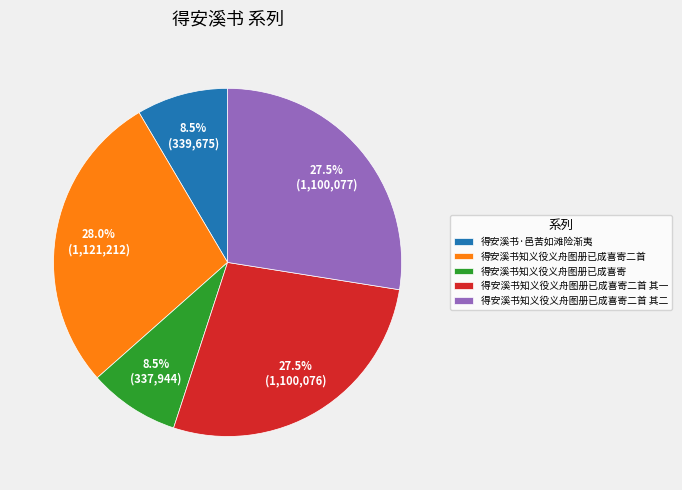

Combined, what portion of the pie is 得安溪书知义役义舟图册已成喜寄二首 and 得安溪书知义役义舟图册已成喜寄二首 其一?

55.5%